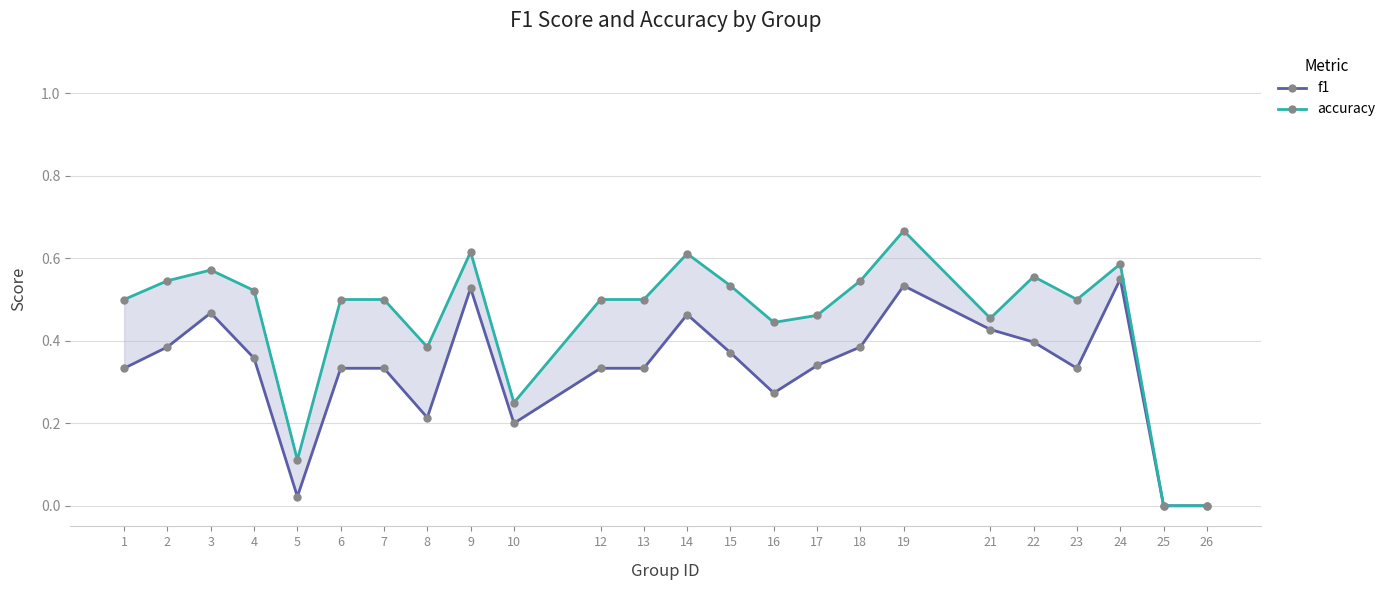

How many interior local valleys does the accuracy series have?

6